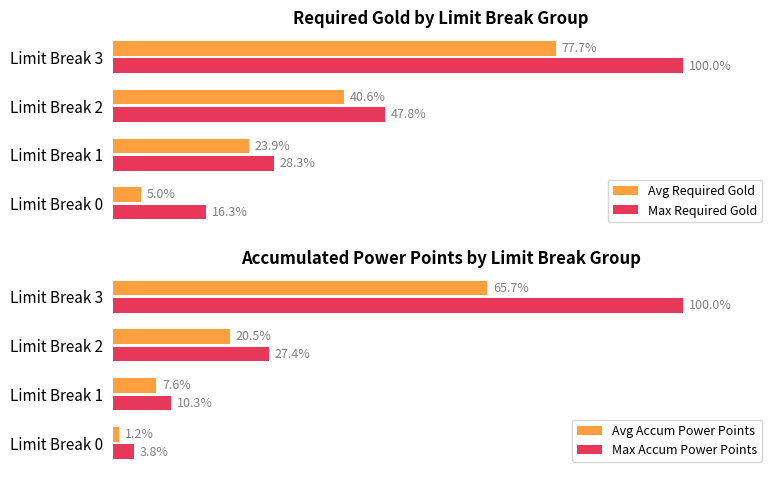

At which label is Avg Required Gold closest to 41?

Limit Break 2